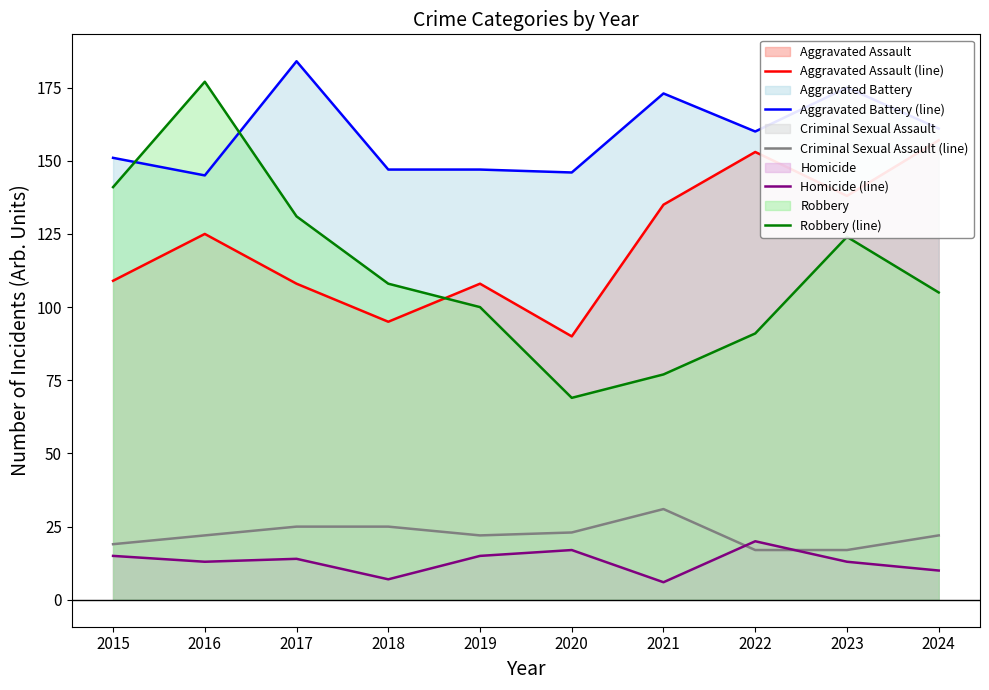

At which label is Robbery (line) closest to 123?

2023